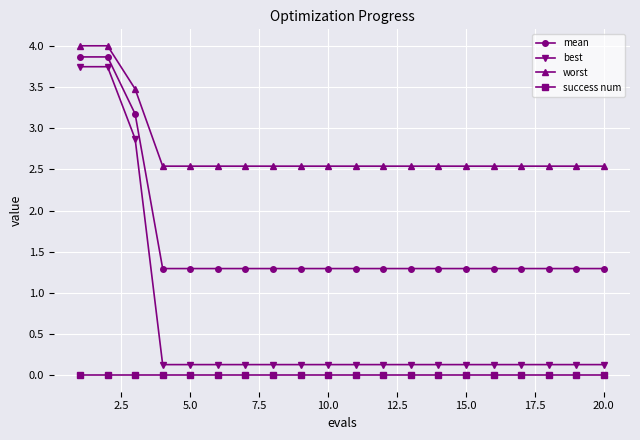

What is the difference between the second highest and second lowest values in the mean series?

2.6